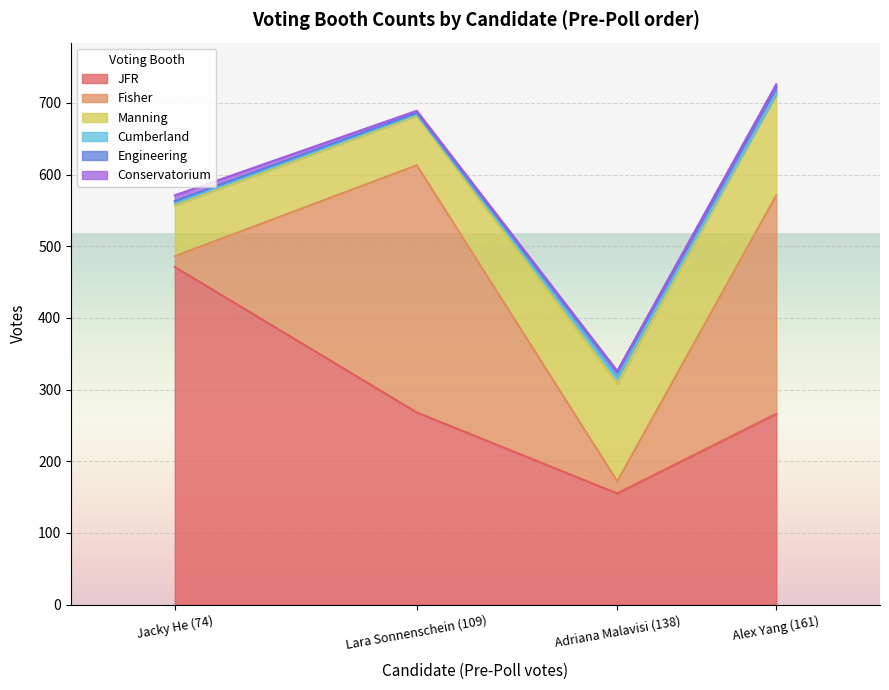

At how many categories does at least one series exceed 213?

3